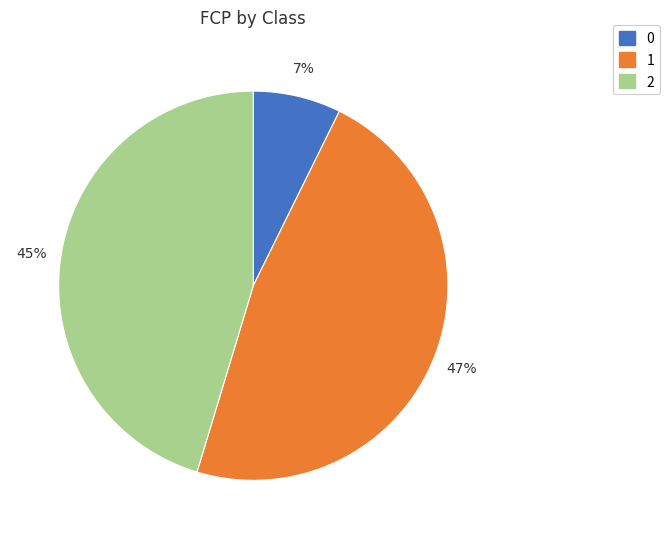

To the nearest percent, what is the average slice percentage?

33%